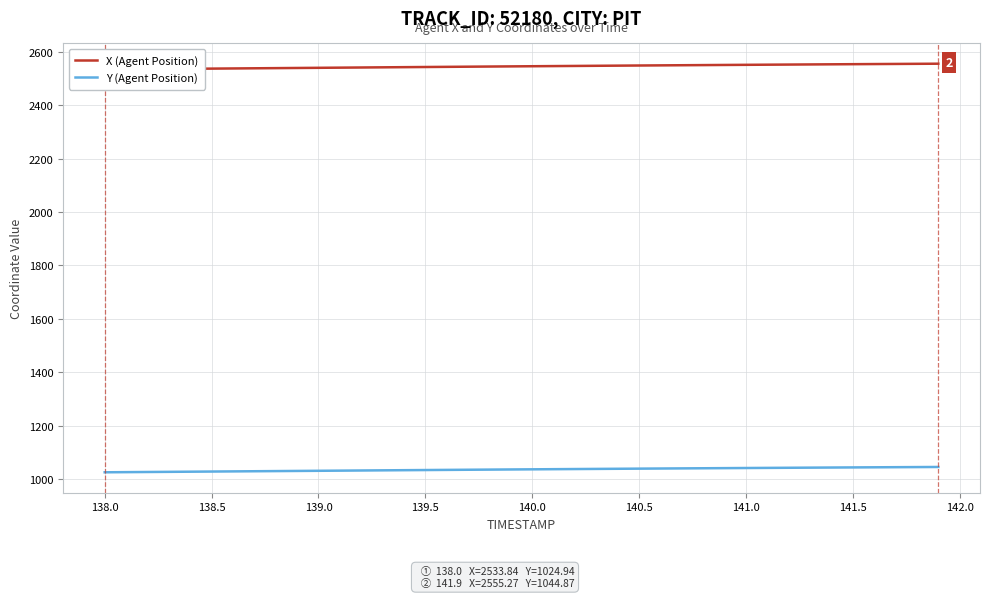

The Y (Agent Position) series shows 1038.6 at 140.5. True or false?

True